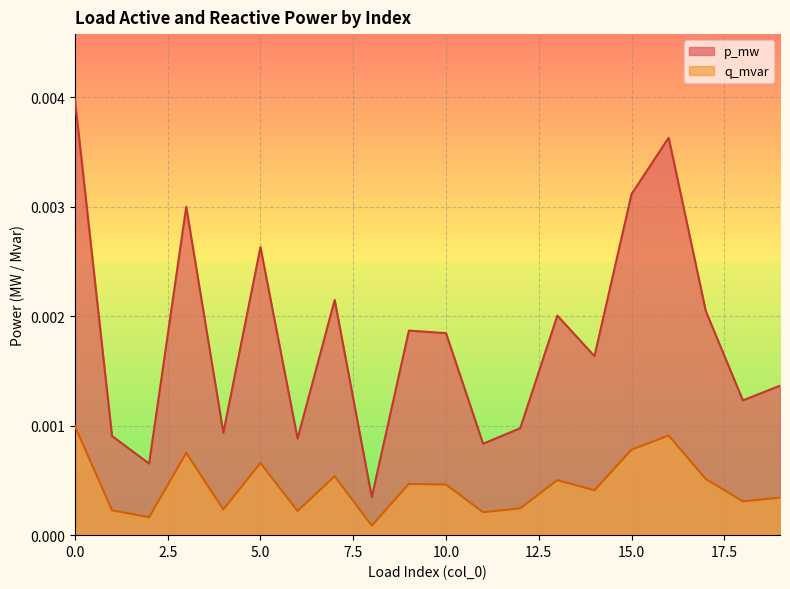

In p_mw, how many points are higher than both neighbors (excluding endpoints)?

6